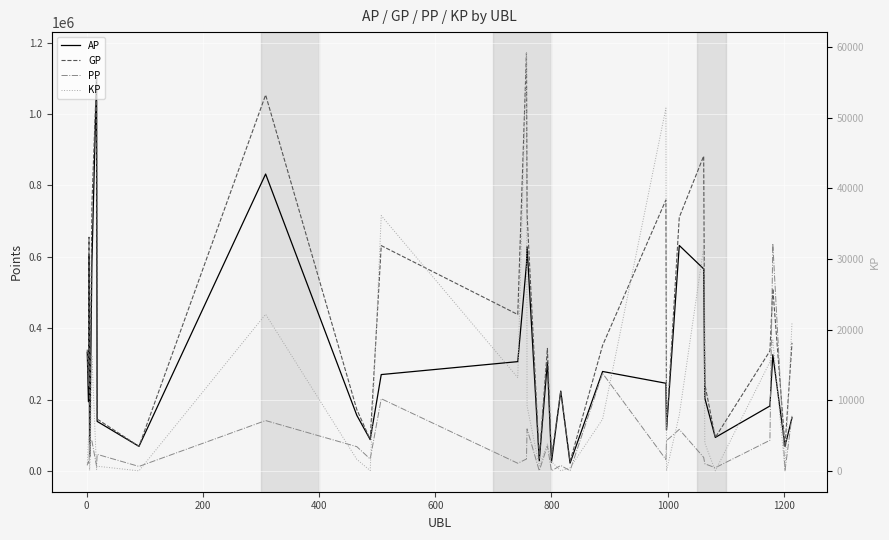

Rank the series by their maximum value, from lowest to highest.

KP, PP, AP, GP